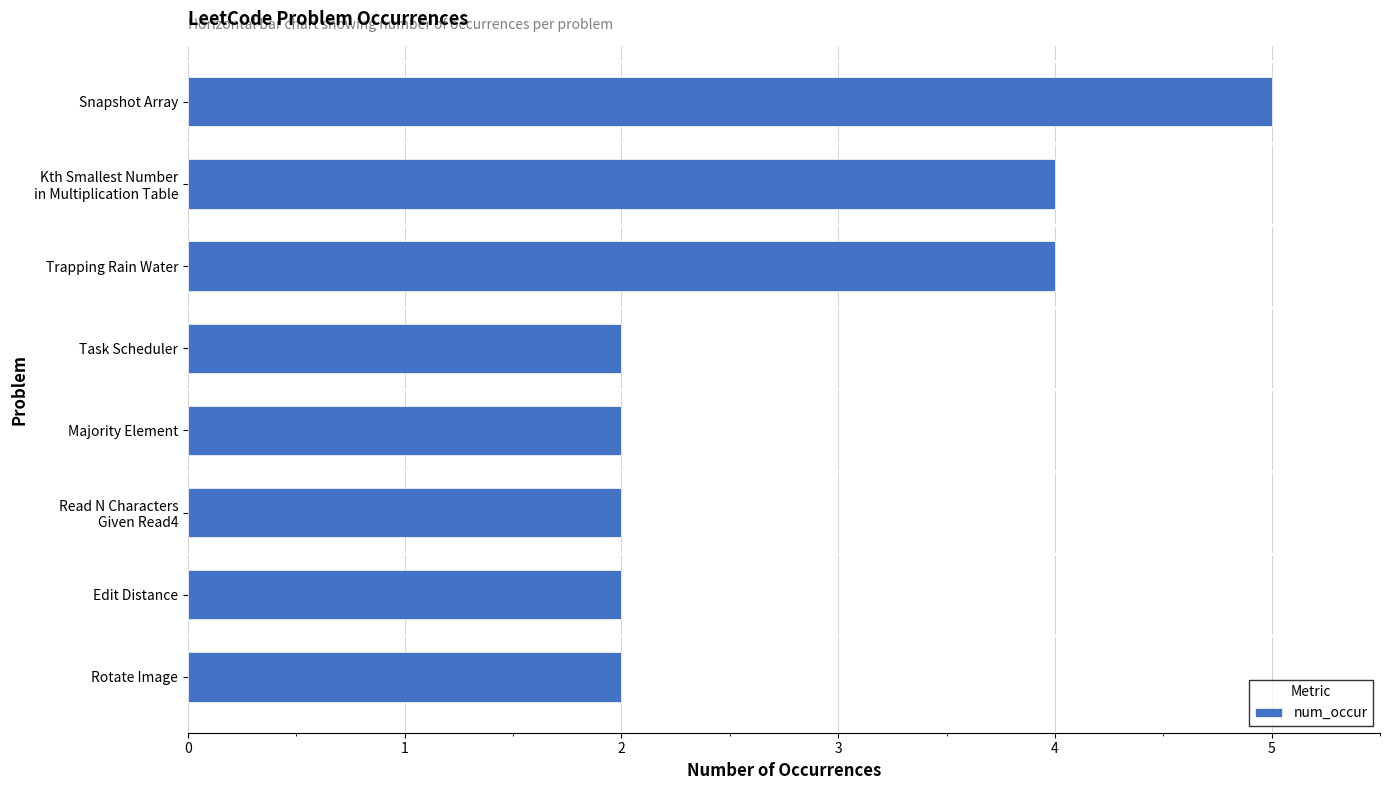

Which label corresponds to the largest value in the chart?

Snapshot Array